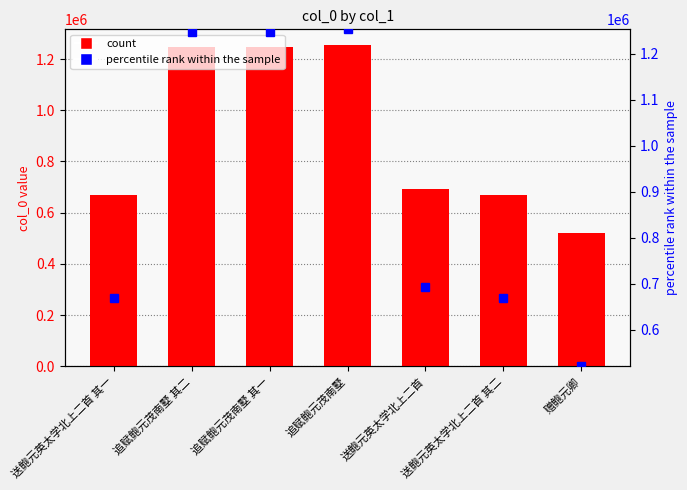

What is the sum of the values at 送鲍元英太学北上二首 其一 and 送鲍元英太学北上二首 其二?

1338535